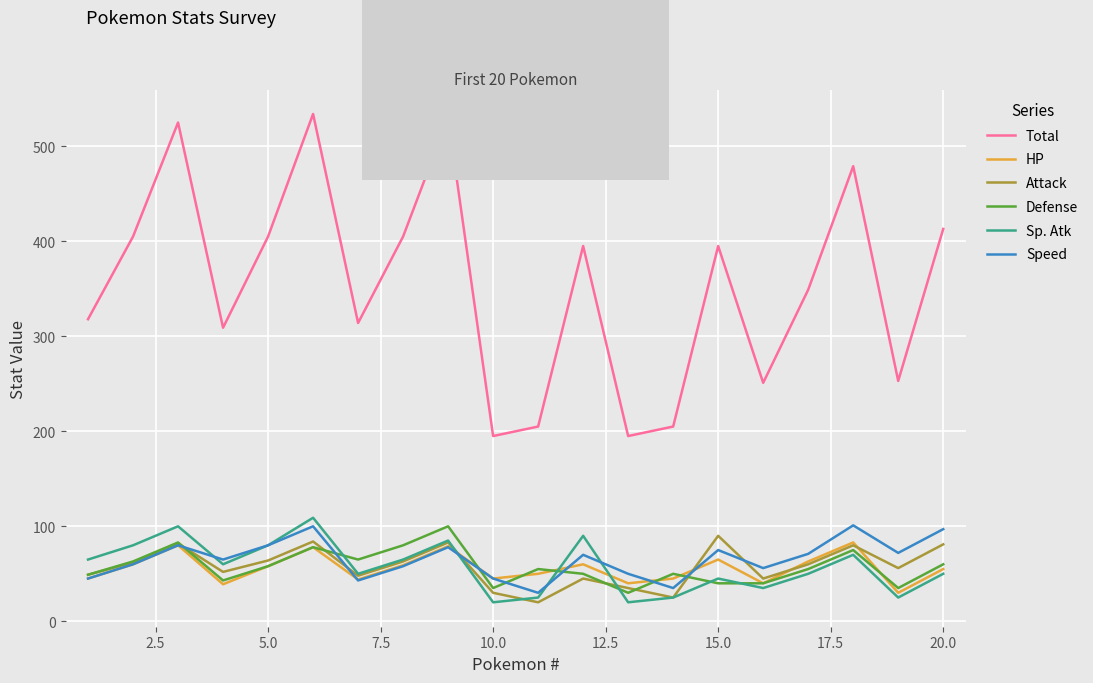

Which series has the widest spread of values?

Total